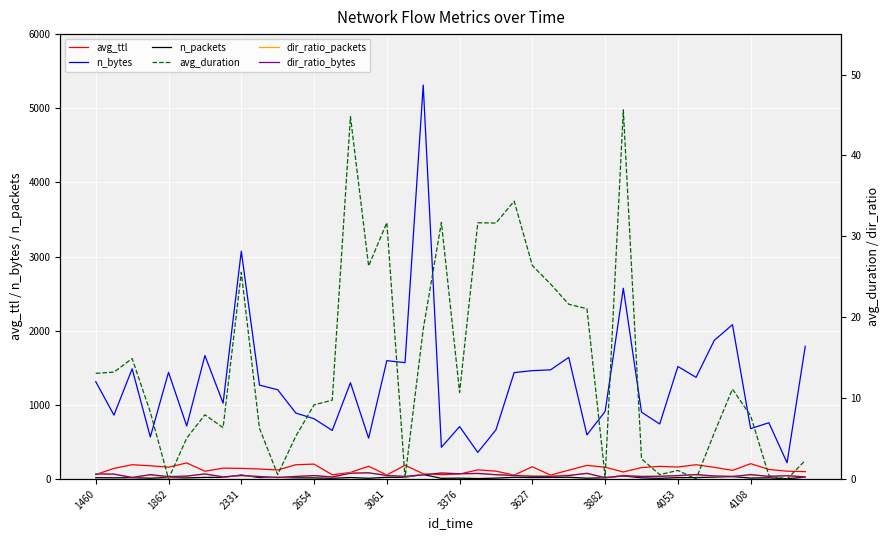

Is the value of dir_ratio_packets at 24 greater than the value of n_packets at 2331?

No